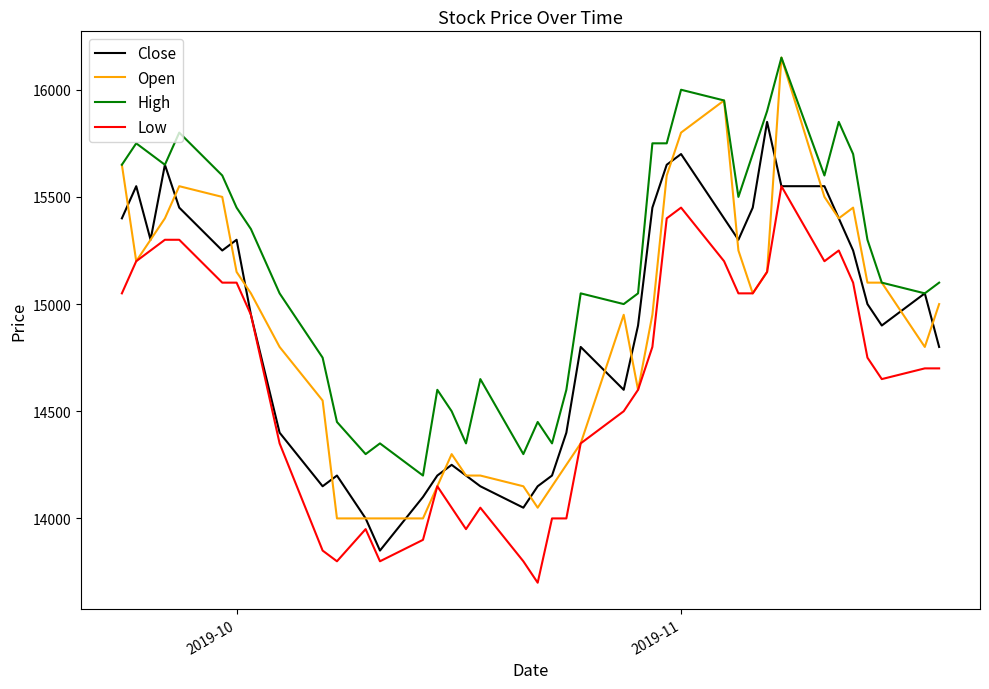

Which series has the largest total across all categories?

High